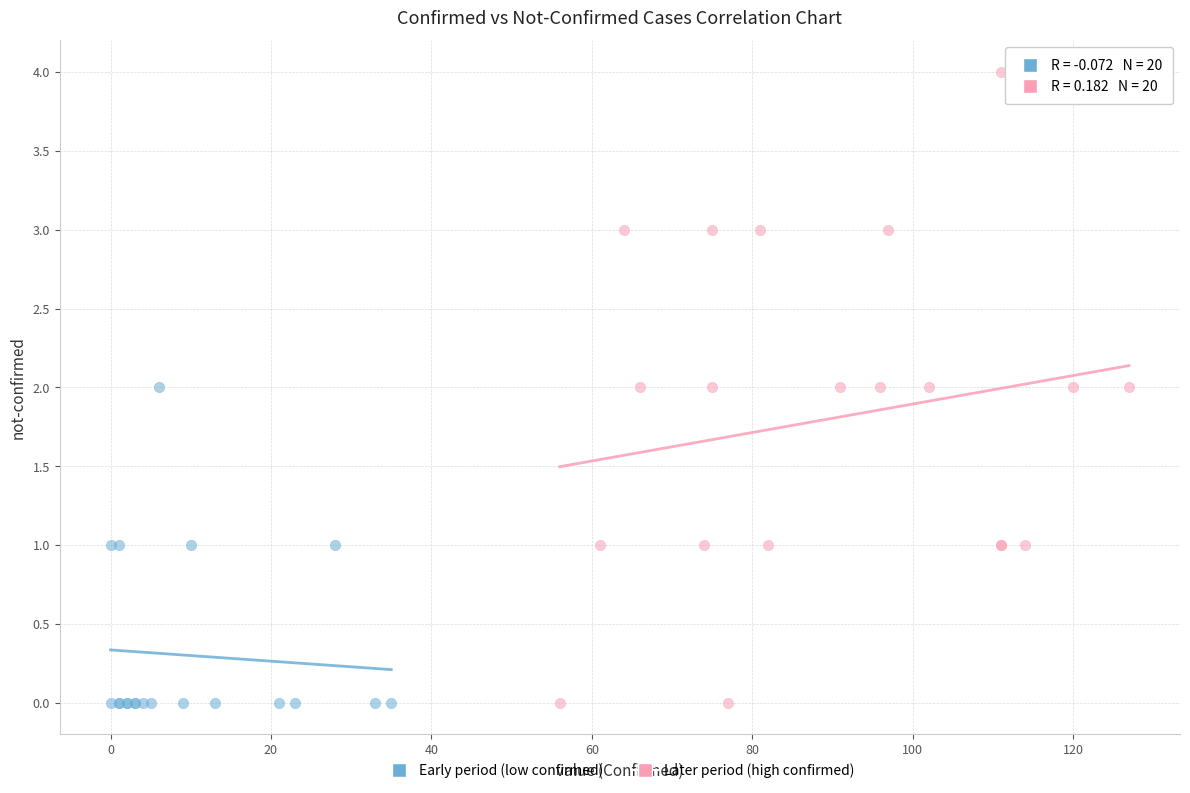

What are all the series names shown in the legend?

Early period (low confirmed), Later period (high confirmed)